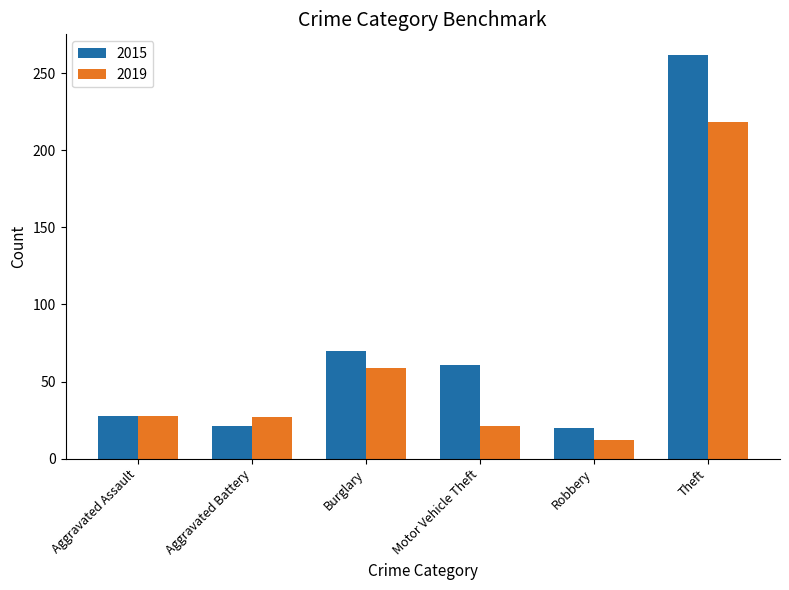

At which category does the chart reach its minimum across all series?

Robbery